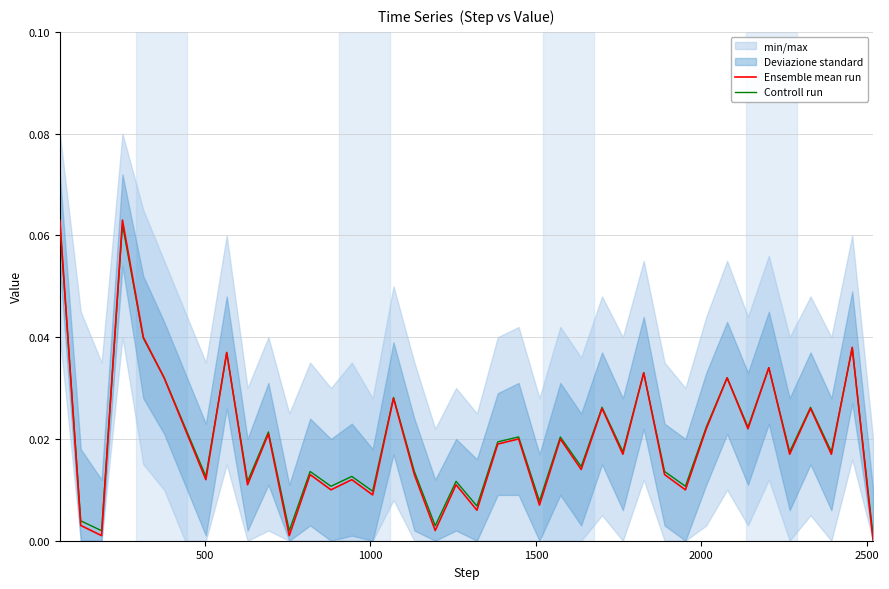

At how many categories does at least one series exceed 0?

40